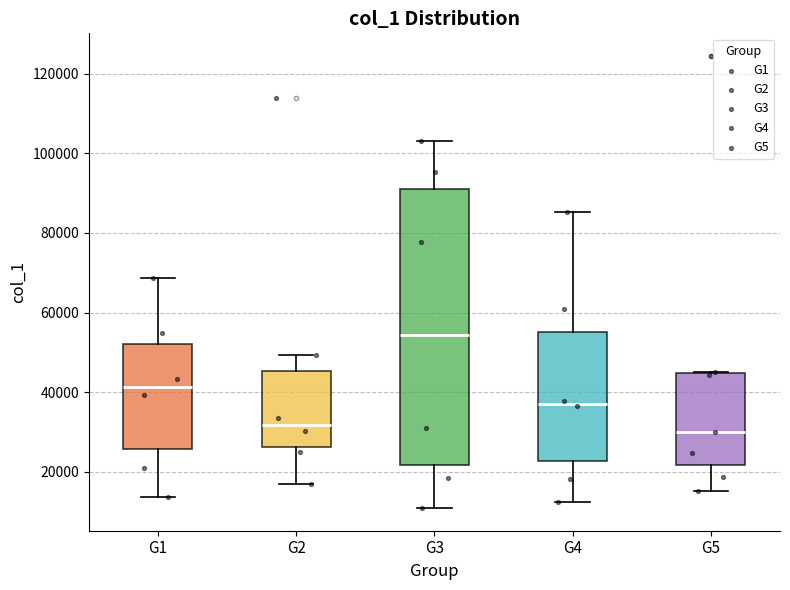

Comparing the boxes themselves (not the whiskers), which one is the tallest?

G3